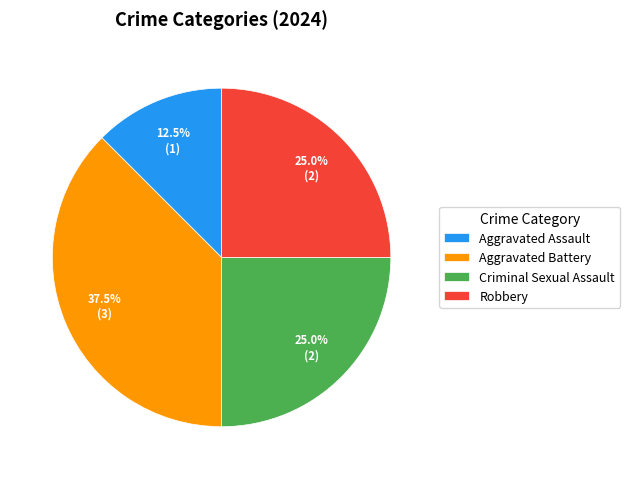

What is the largest slice in the pie chart?

Aggravated Battery